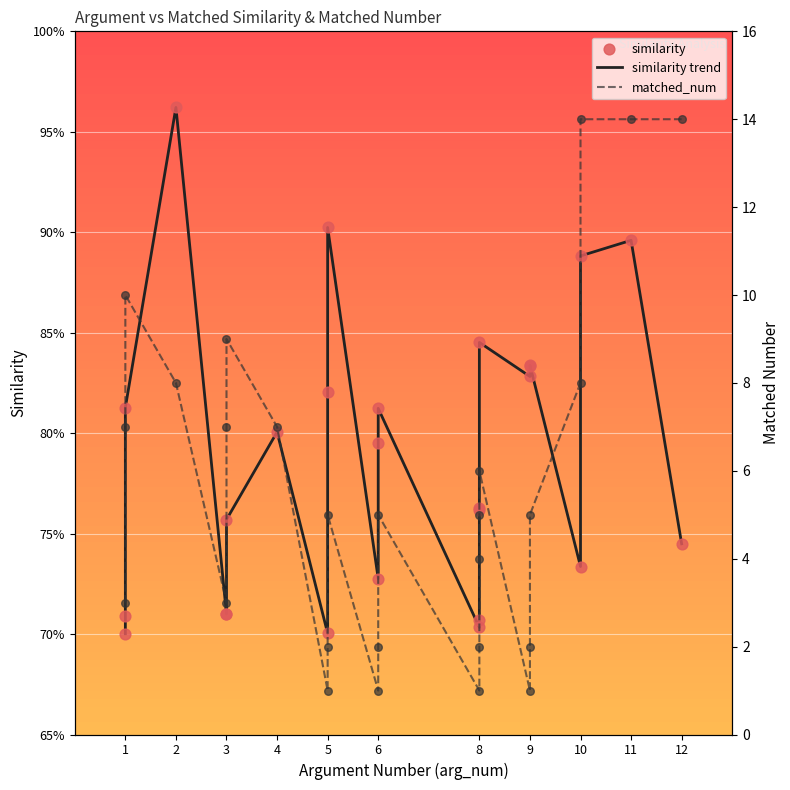

Which series contains the highest Y value?

matched_num